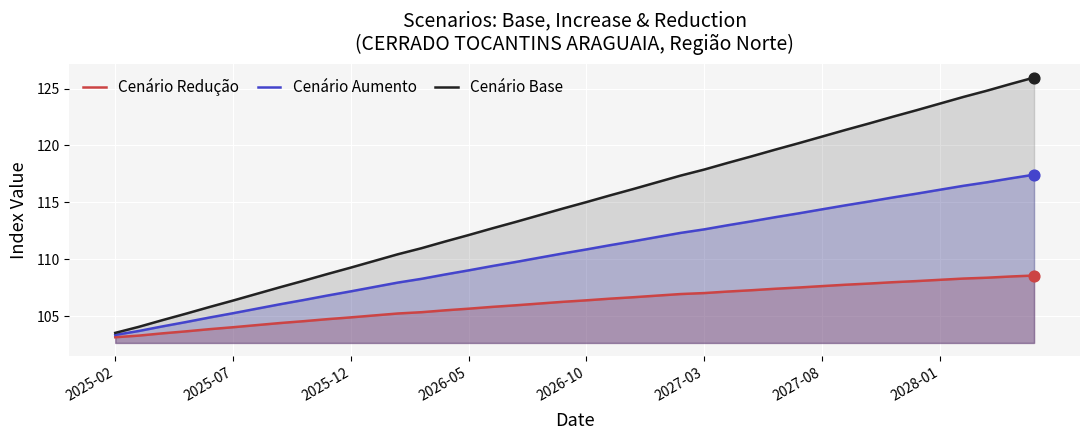

Which series has the largest total across all categories?

Cenário Base